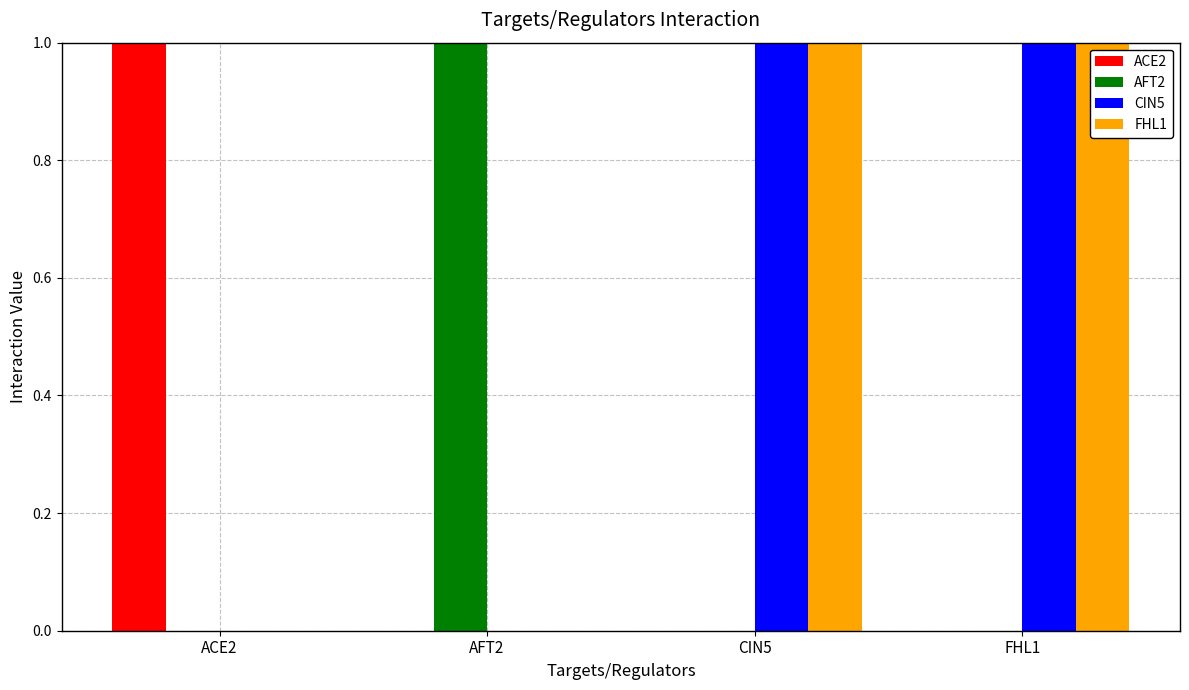

What is the spread (max minus min) of values at ACE2?

1